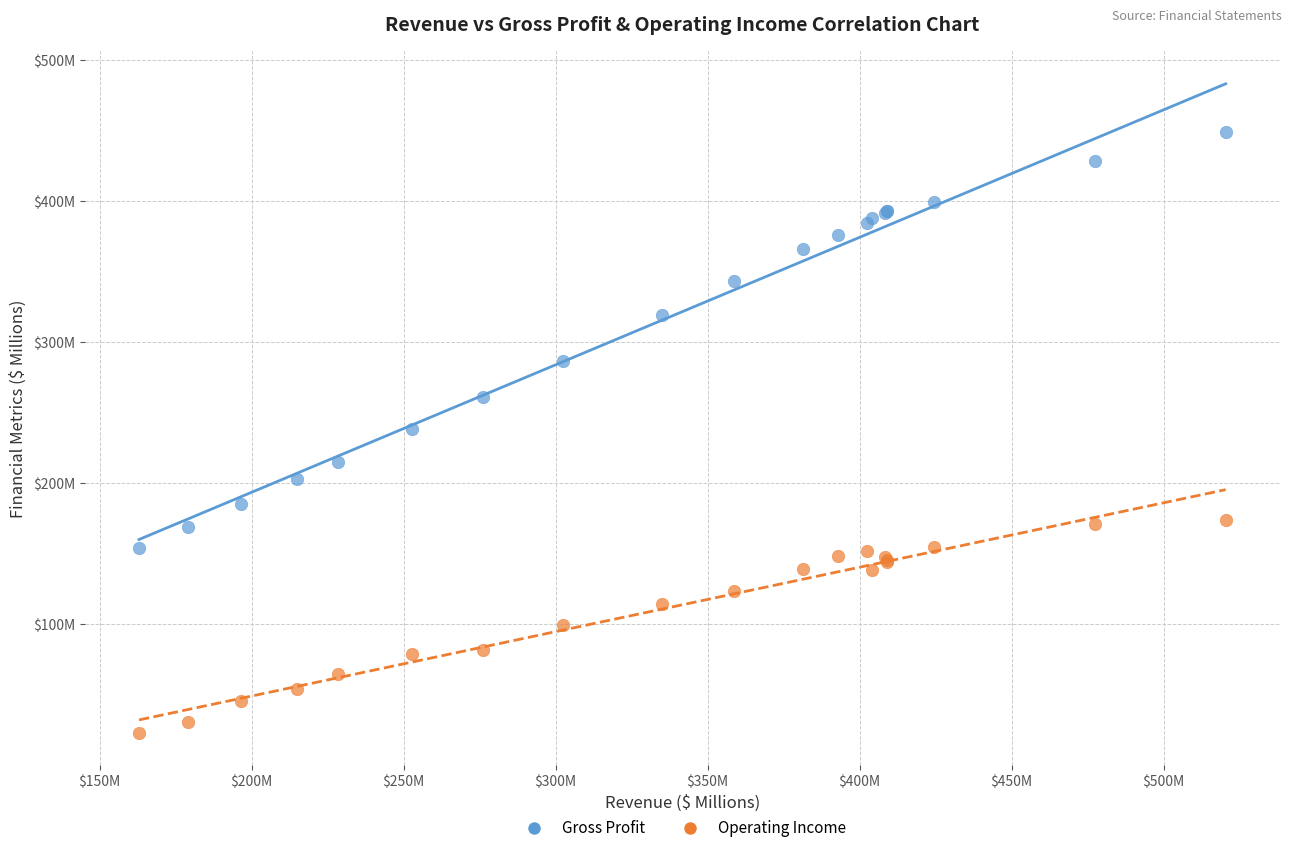

Which series contains the highest Y value?

Gross Profit